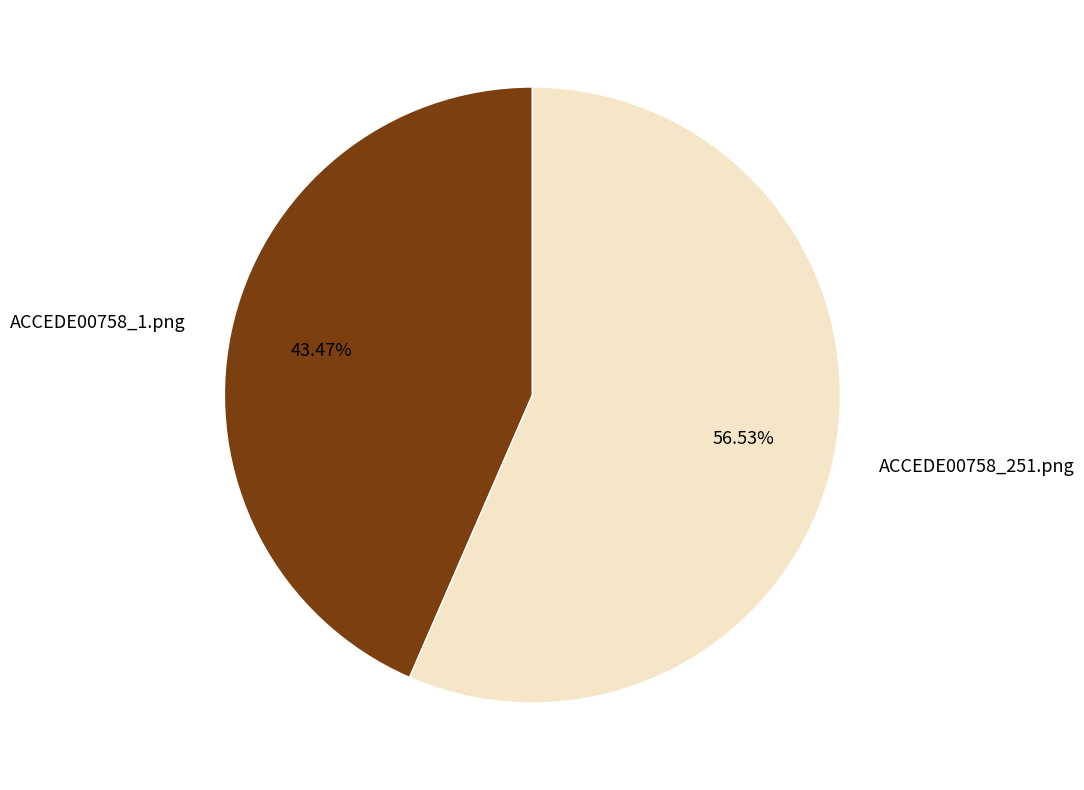

Is ACCEDE00758_251.png the majority of the pie?

Yes